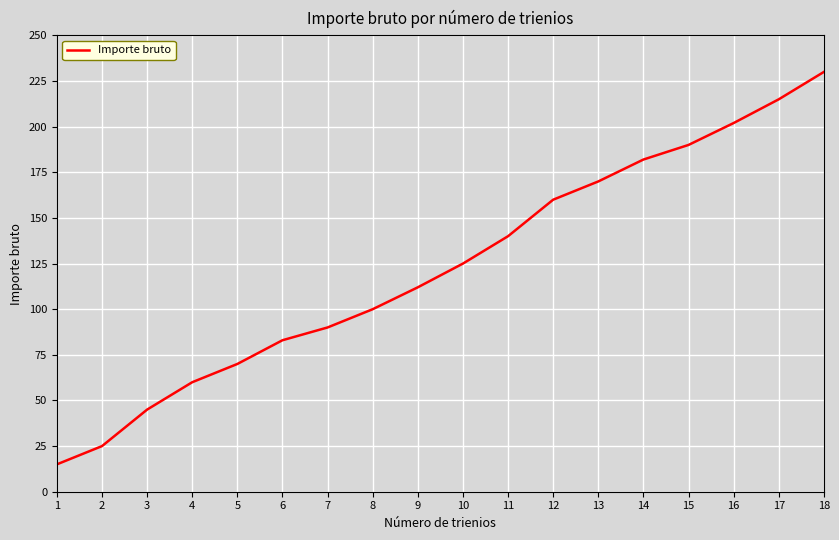

The value at 8 is 197. True or false?

False